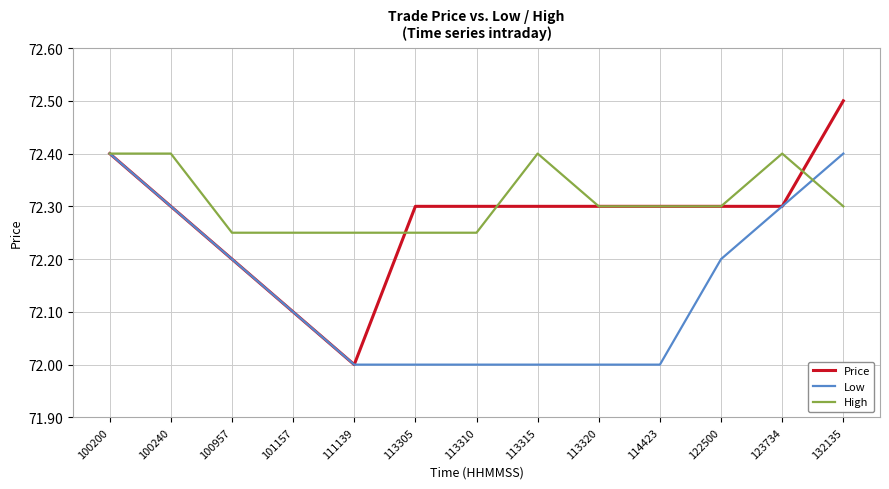

What is the total value across all series at 113305?

216.6